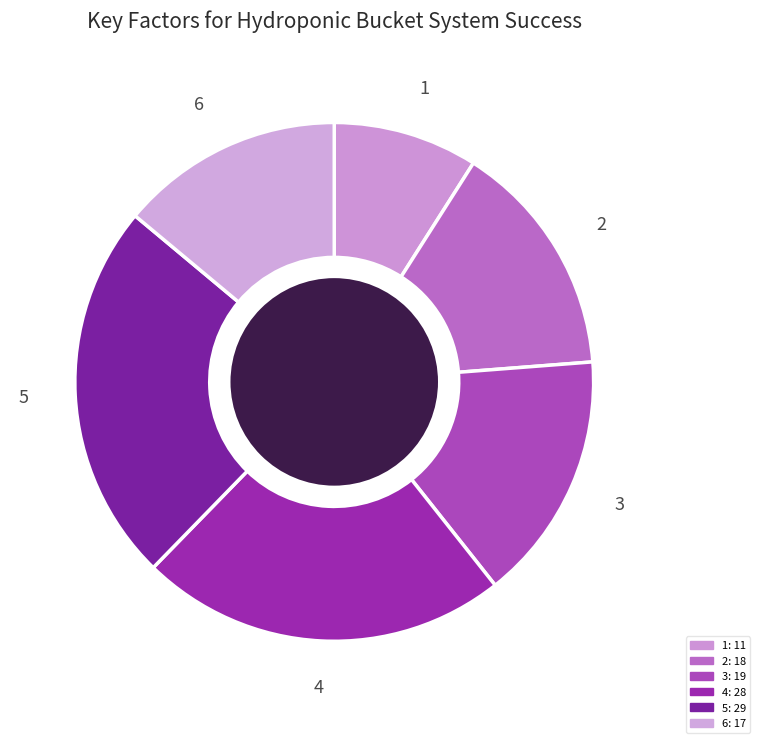

Which slice is the smallest?

1